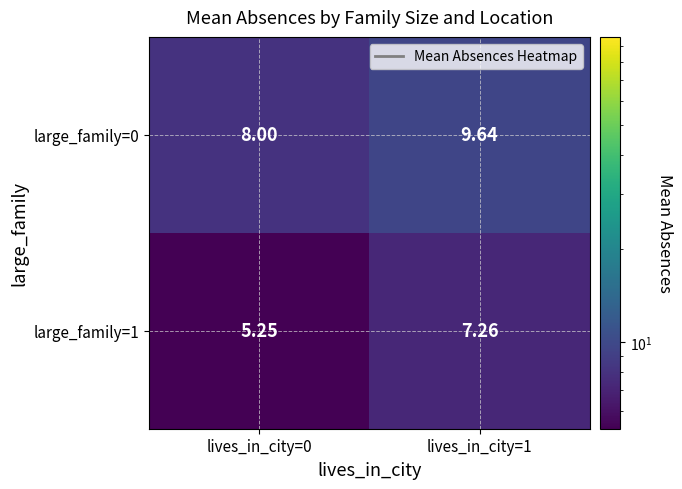

What is the total value across all series at lives_in_city=1?

16.9